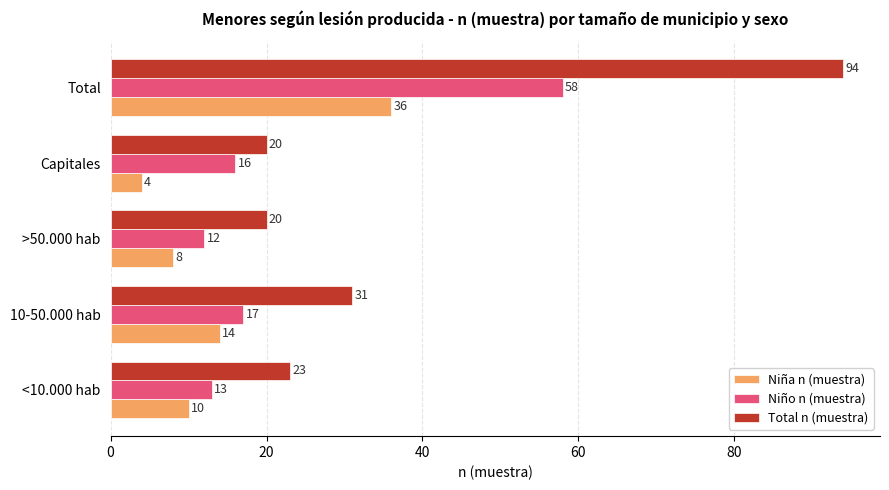

What is the total value across all series at Total?

188